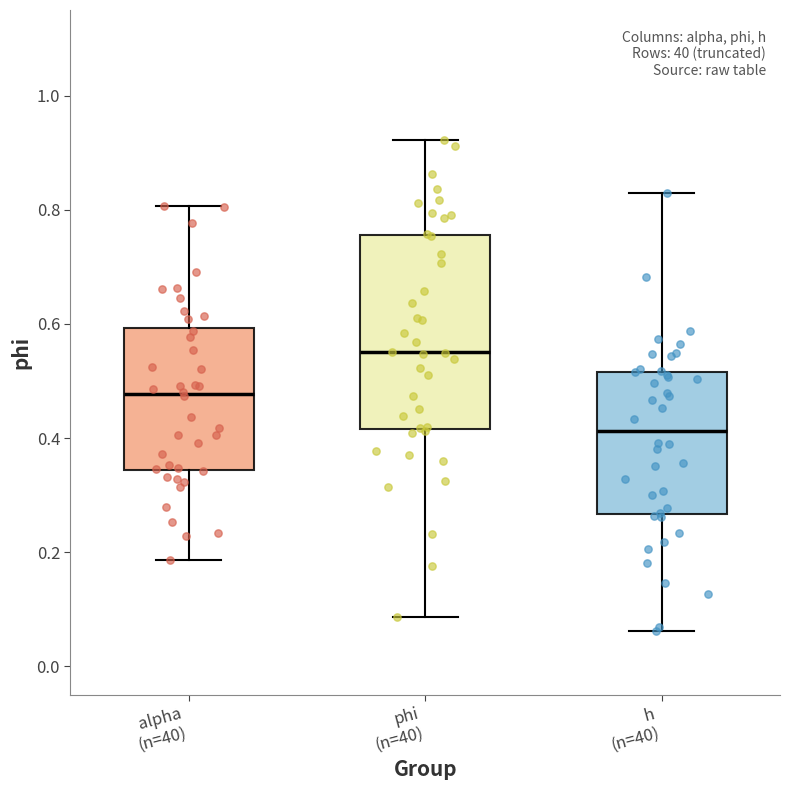

Reading left to right, transcribe this box plot: for each box, give where its median line is, the range the box spans, and where its two whiskers end, as read against the y-axis. The values are not printed on the chart, so give them approximately, as read against the axis.

alpha (n=40): median 0.48, box 0.34 to 0.60, whiskers 0.18 to 0.80
phi (n=40): median 0.56, box 0.42 to 0.76, whiskers 0.08 to 0.92
h (n=40): median 0.42, box 0.26 to 0.52, whiskers 0.06 to 0.82